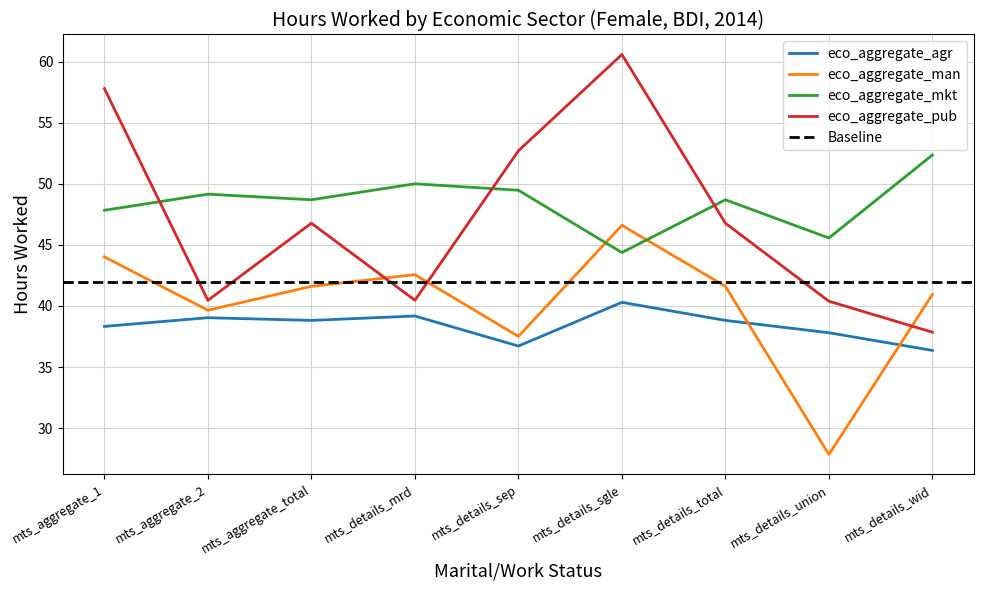

At which label does eco_aggregate_mkt reach its minimum?

mts_details_sgle